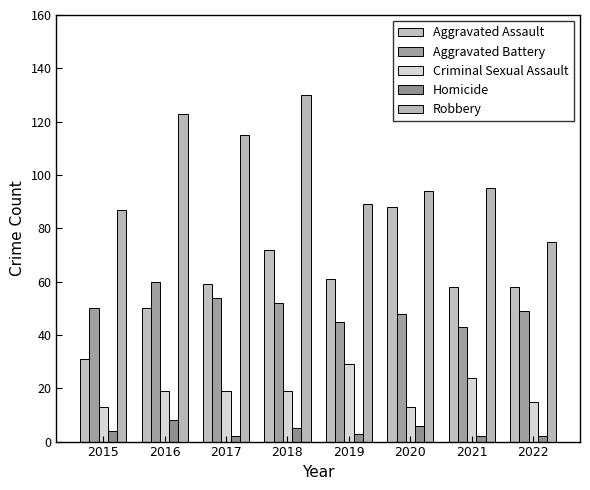

At which label does Aggravated Battery reach its peak?

2016